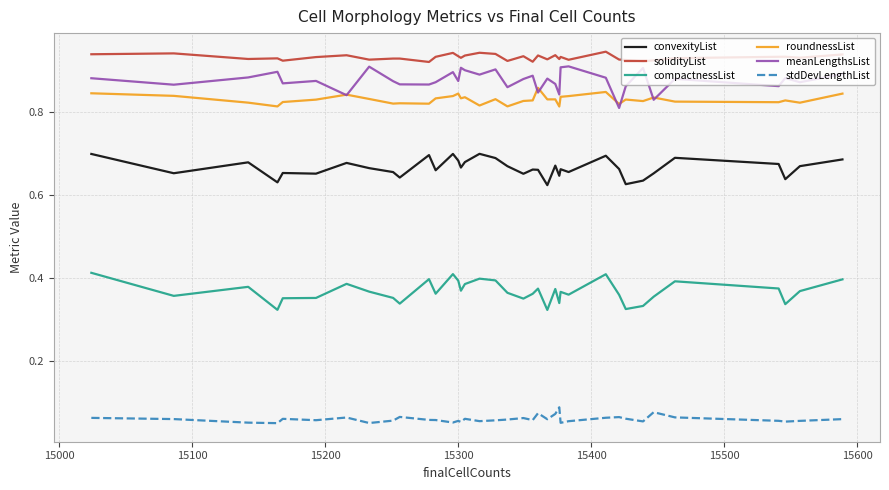

True or false: stdDevLengthList and convexityList cross at least once.

False